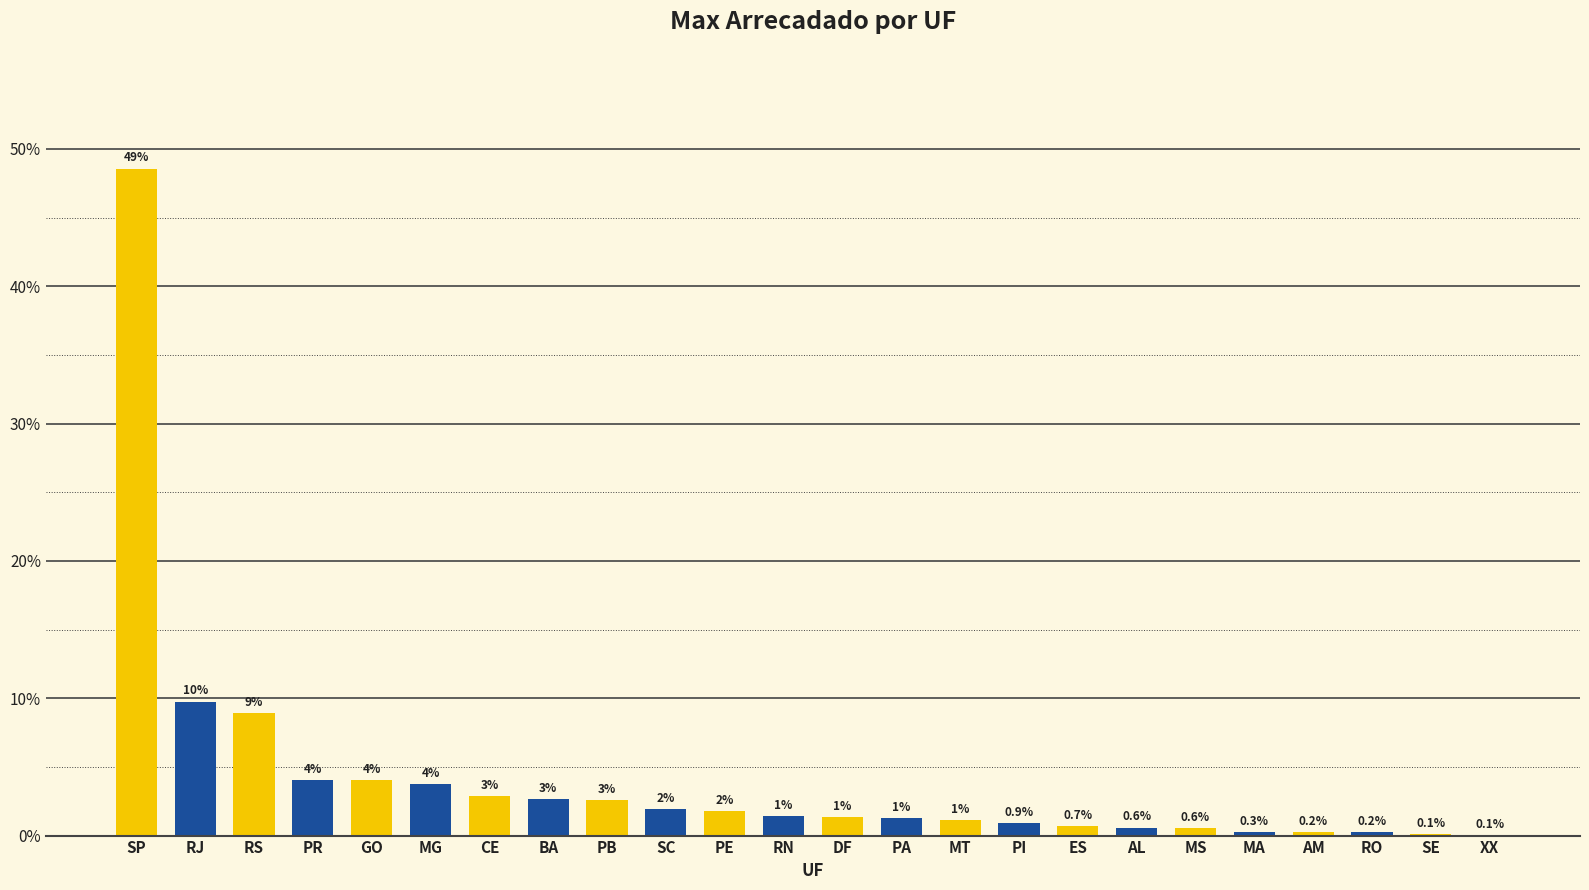

At which category does the chart reach its peak across all series?

SP